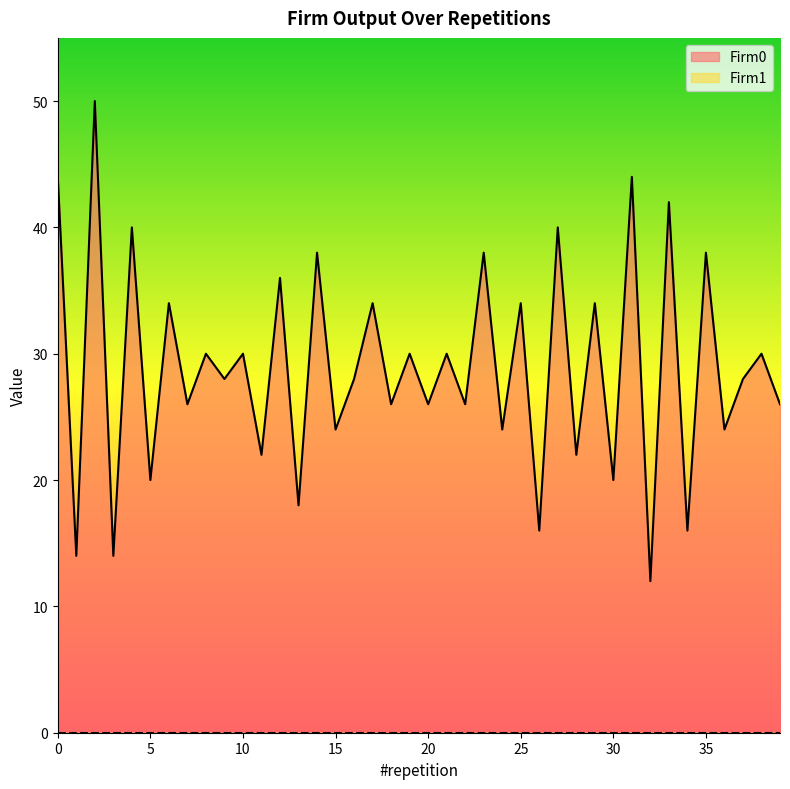

What is the minimum value shown in the chart?

0